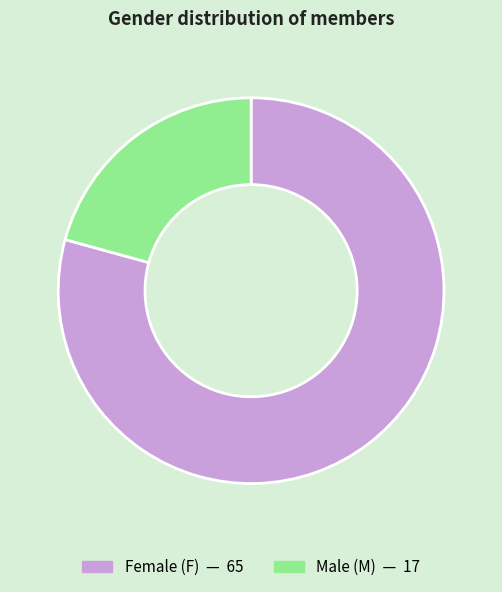

Does any single category account for the majority?

Yes